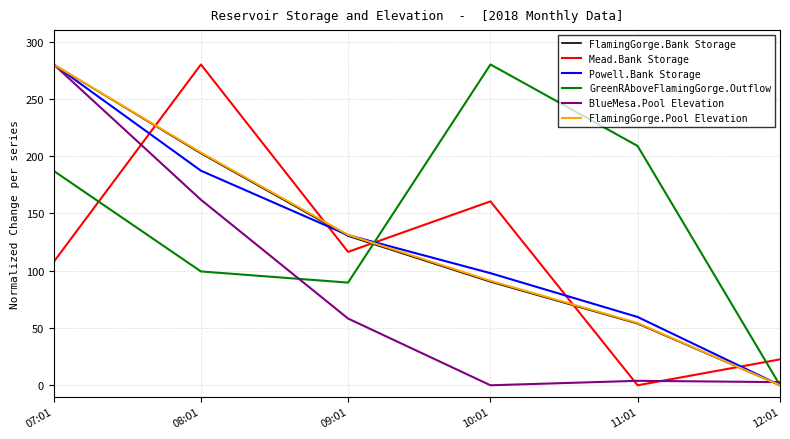

At how many categories does at least one series exceed 221?

3